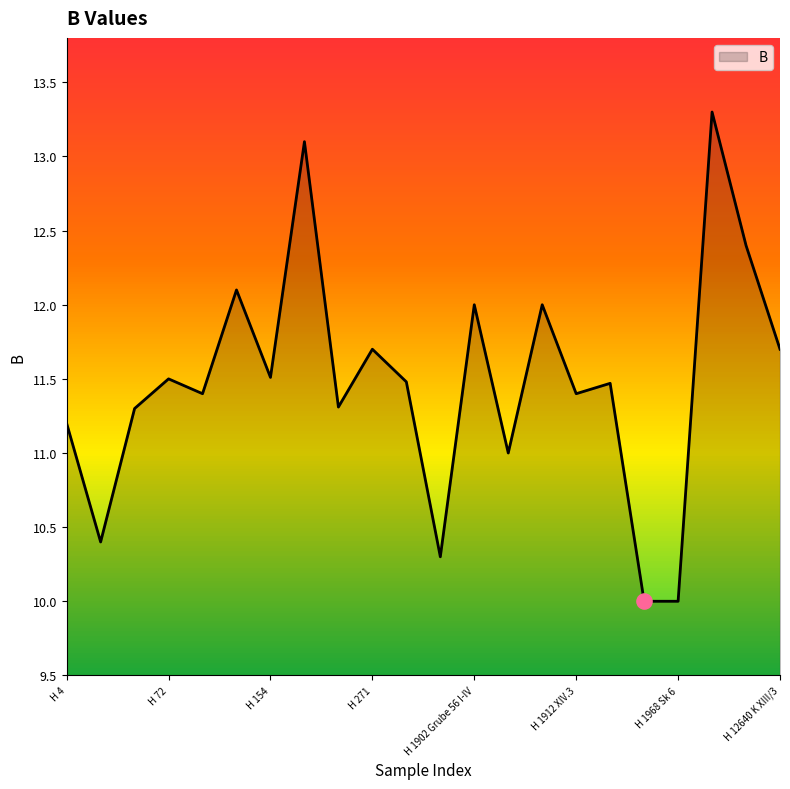

What is the difference between the maximum and minimum values?

3.3